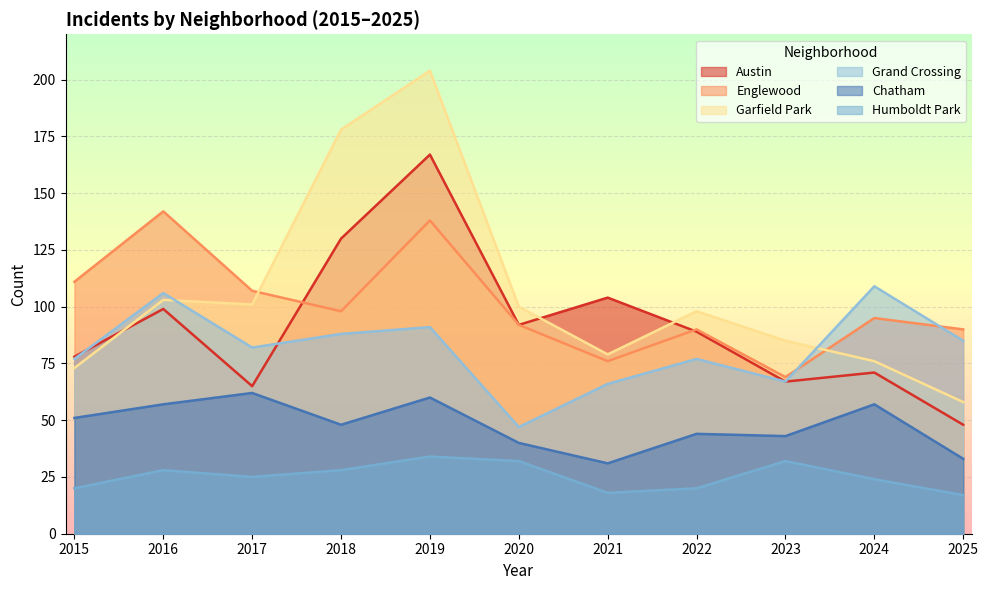

Between 2021 and 2016, which is larger?

2021